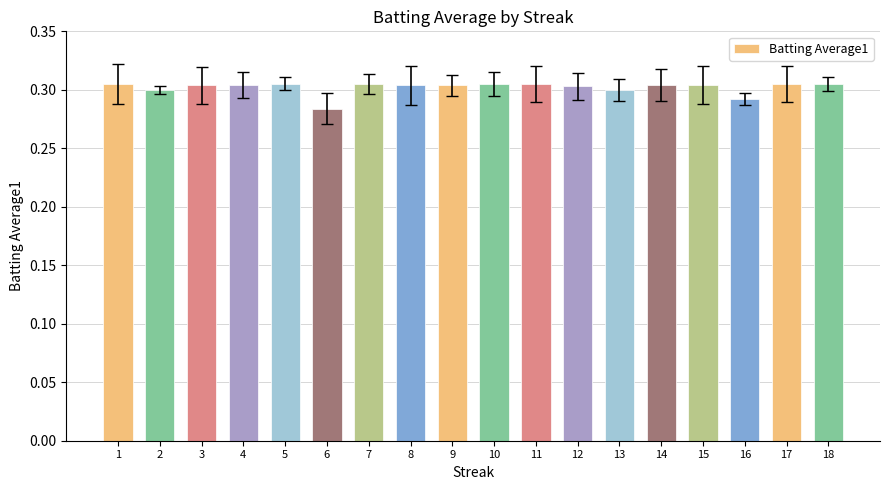

The chart shows a value of 0.3 at 14. True or false?

True